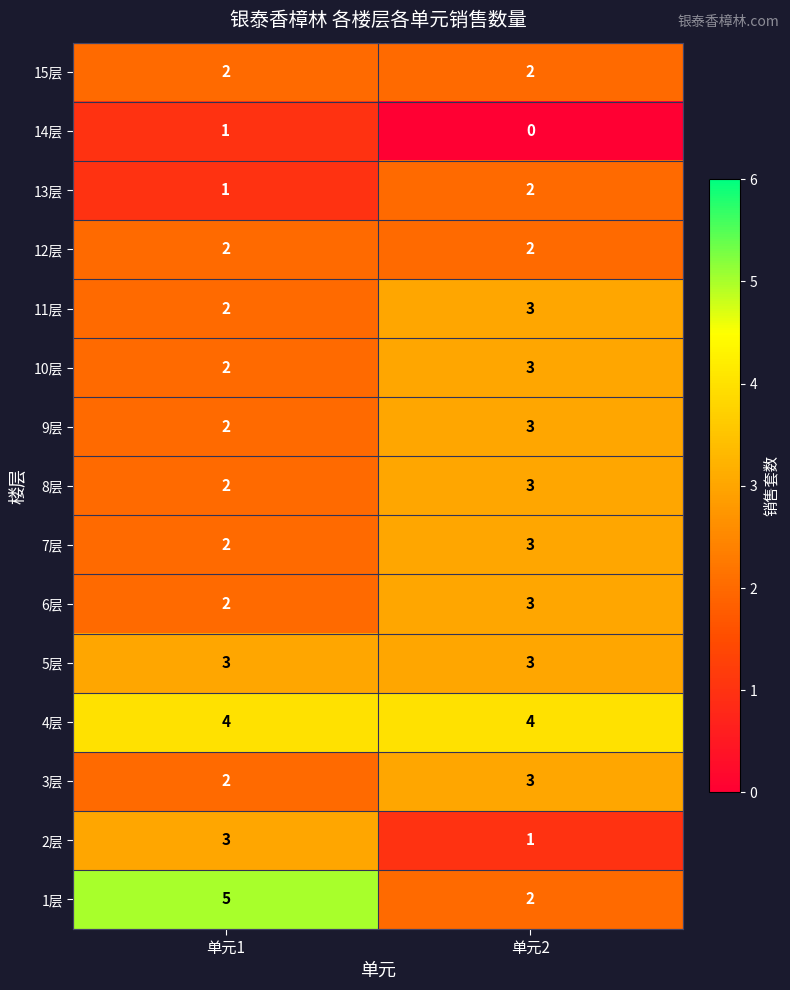

Reading left to right, extract all data points from this chart.

15层: 2	2
14层: 1	0
13层: 1	2
12层: 2	2
11层: 2	3
10层: 2	3
9层: 2	3
8层: 2	3
7层: 2	3
6层: 2	3
5层: 3	3
4层: 4	4
3层: 2	3
2层: 3	1
1层: 5	2